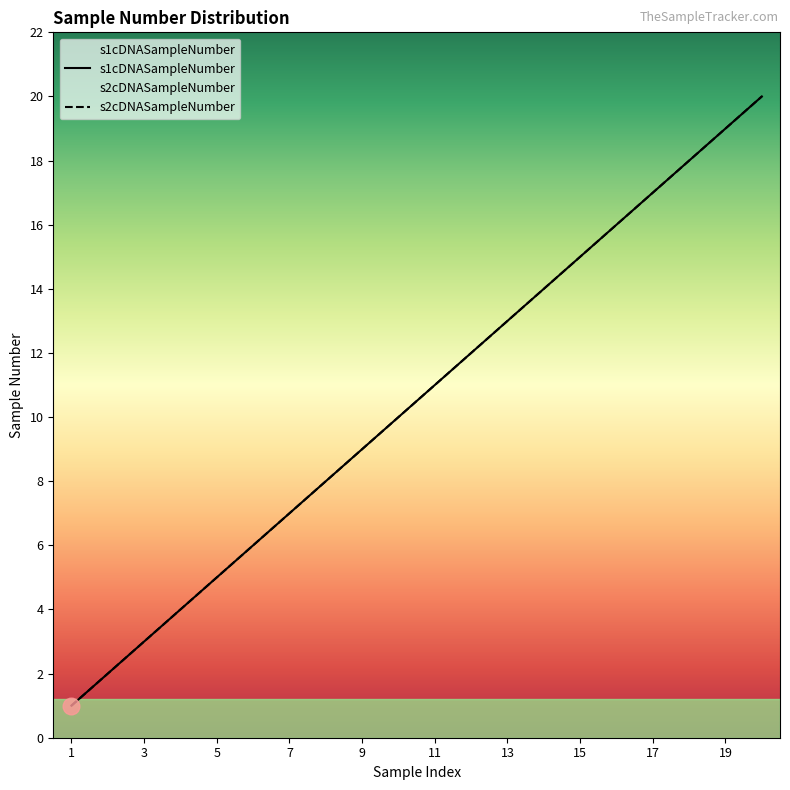

The s1cDNASampleNumber series shows 13 at 8. True or false?

False